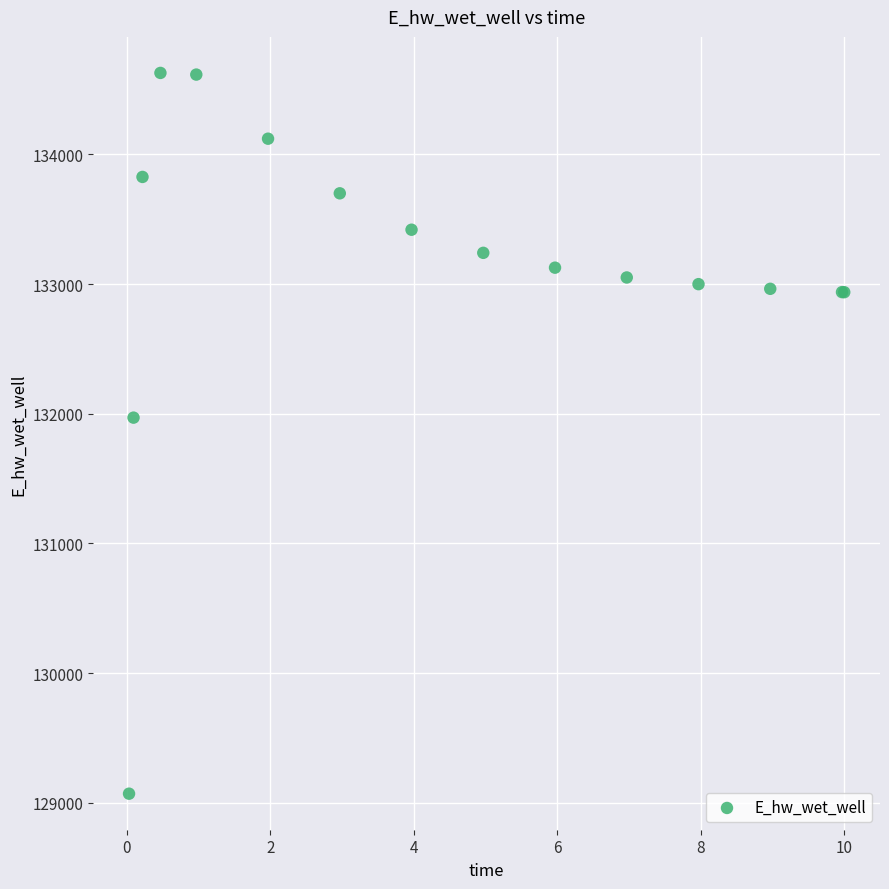

What Y value in the scatter plot is closest to 131849?

131969.9